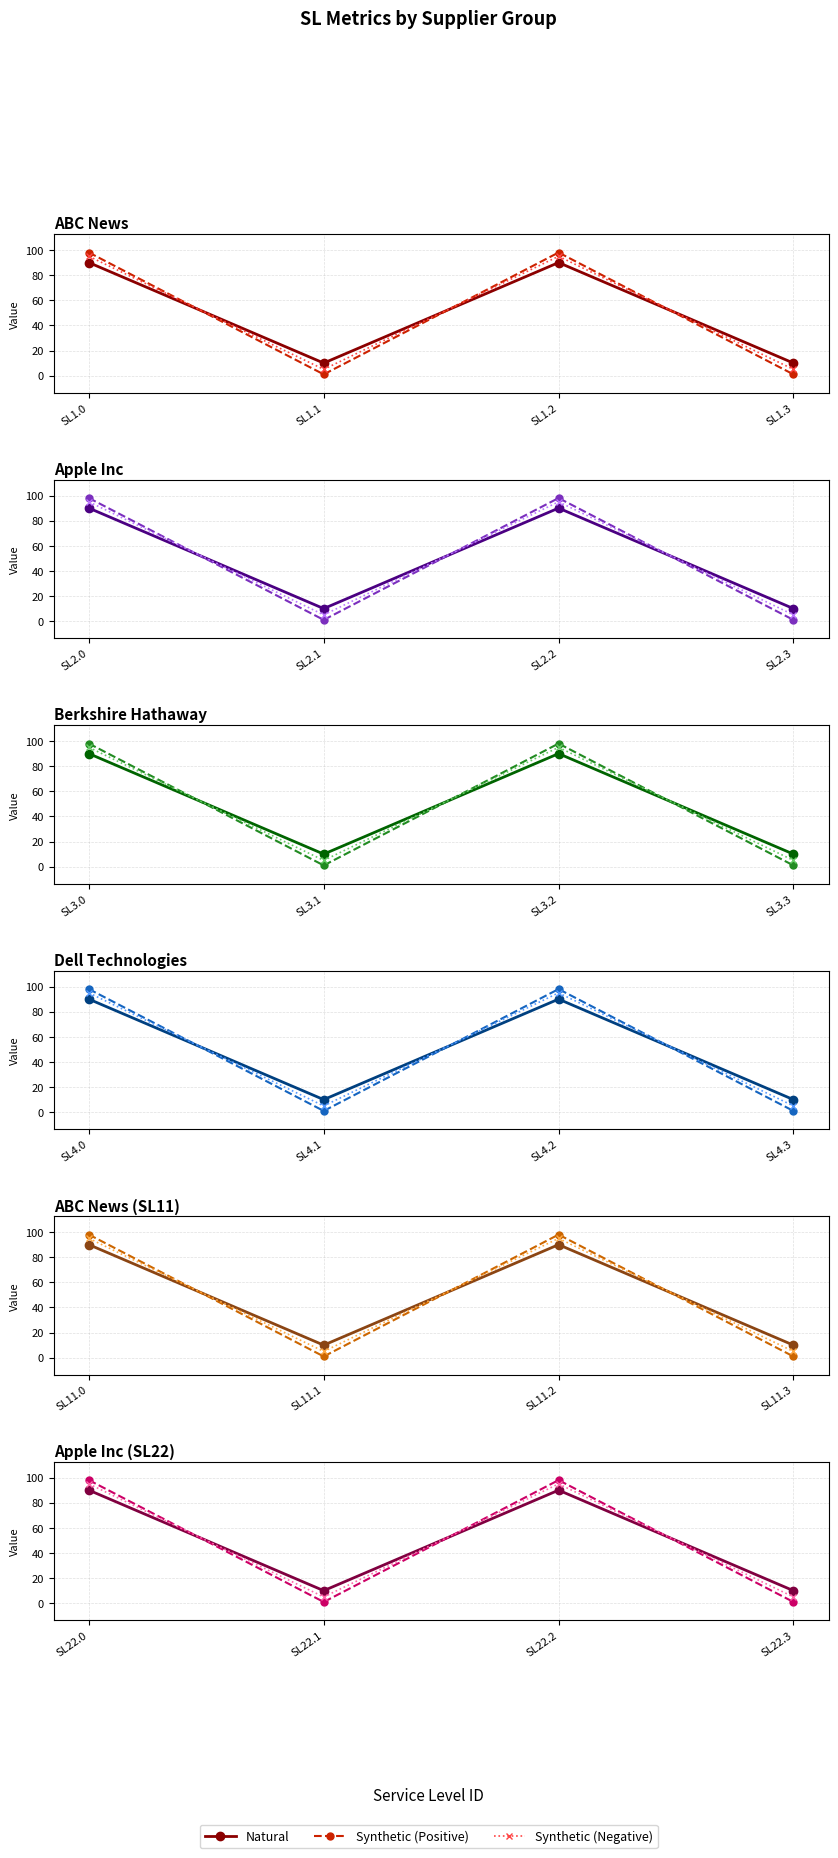

Which series has the largest total across all categories?

Natural